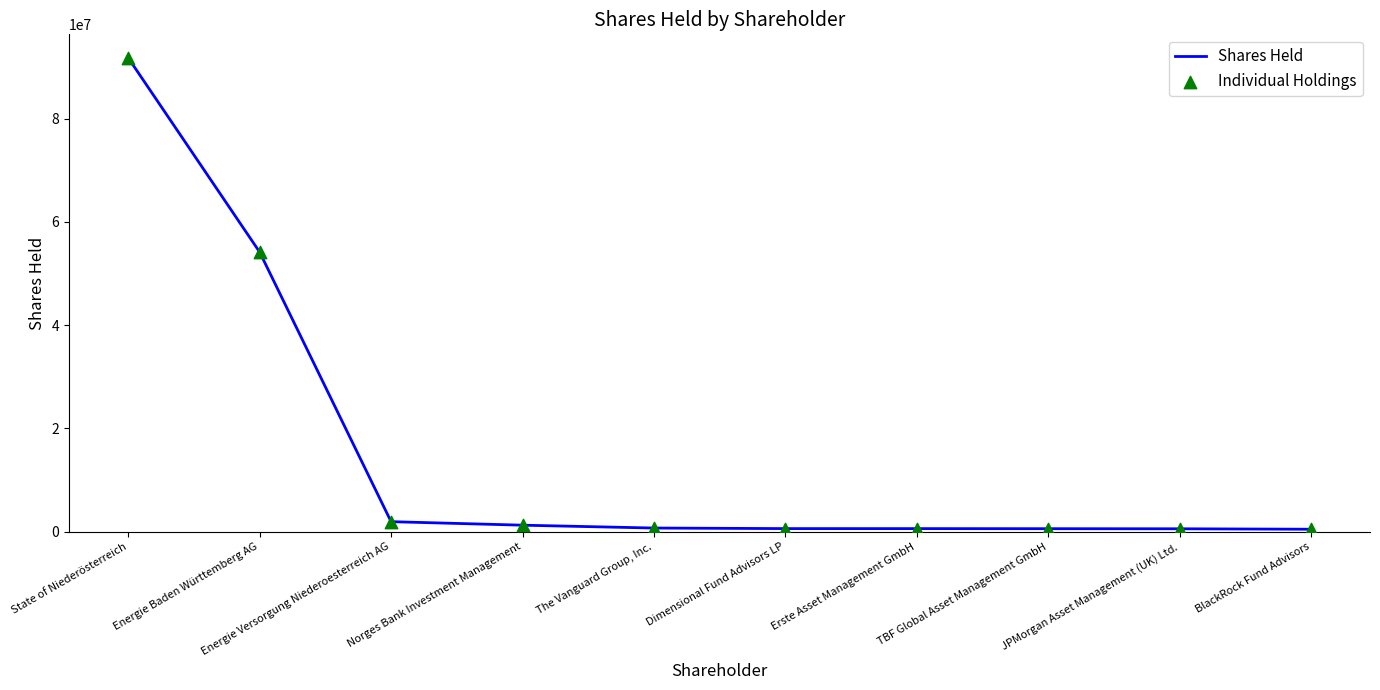

Is it true that the value at State of Niederösterreich is 152188274?

False